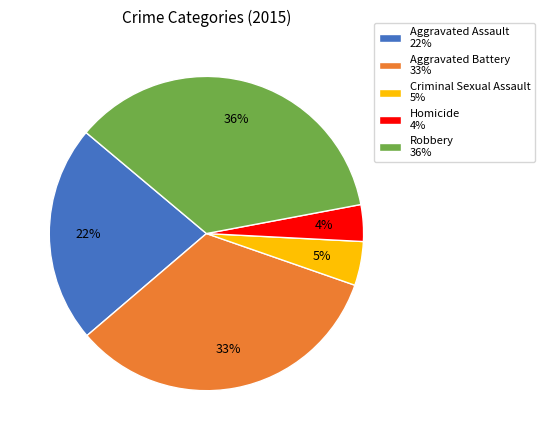

True or false: Robbery accounts for 36% of the total.

True